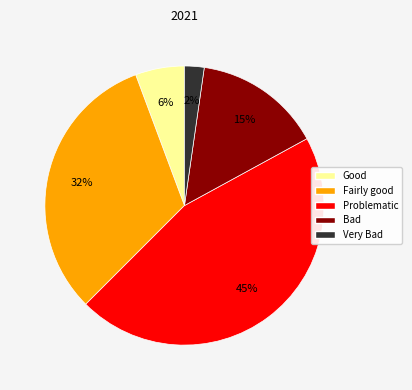

To the nearest percent, what is the average slice percentage?

20%